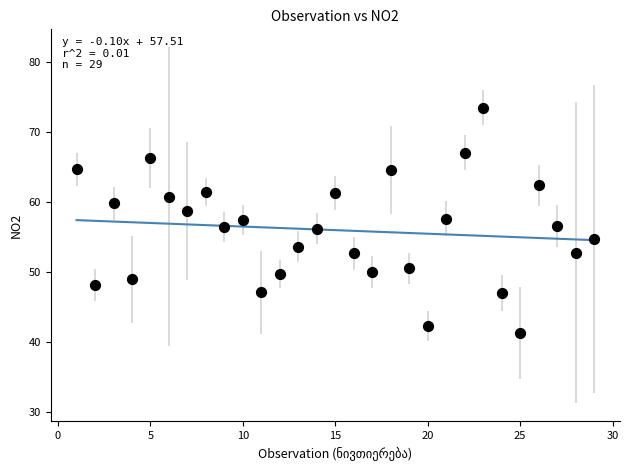

What is the range of Y values (max minus min)?

32.2